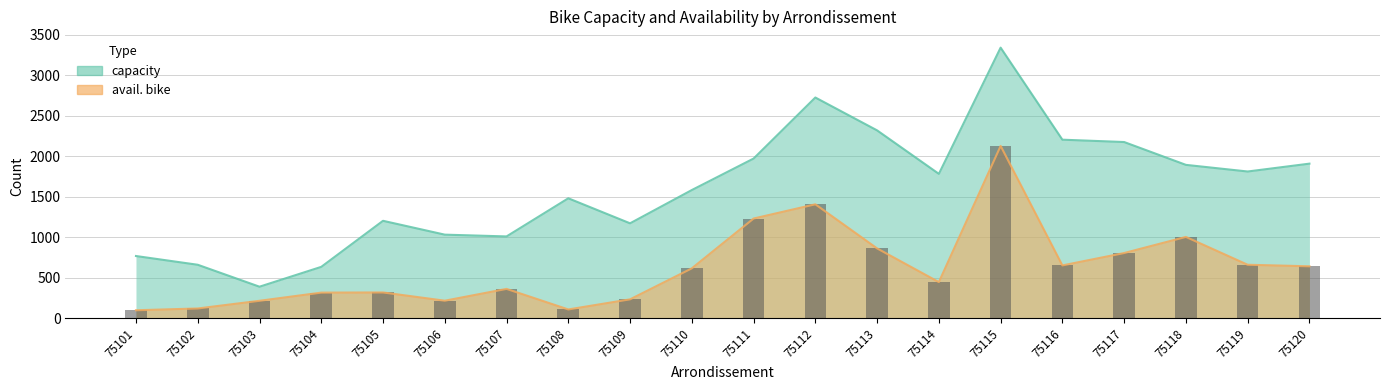

Is it true that capacity equals 2205 at 75116?

True